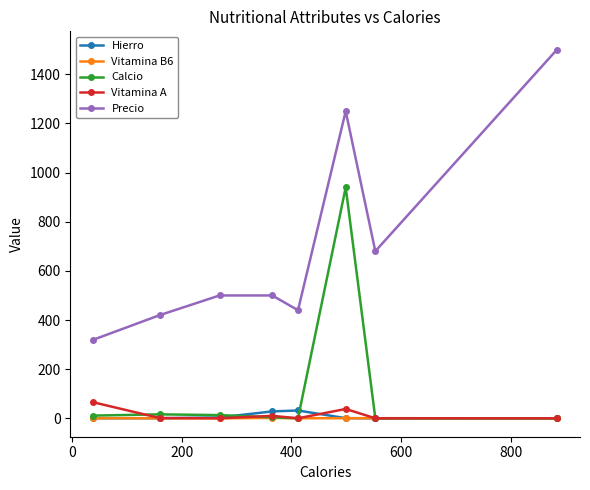

True or false: Vitamina A and Precio cross at least once.

False